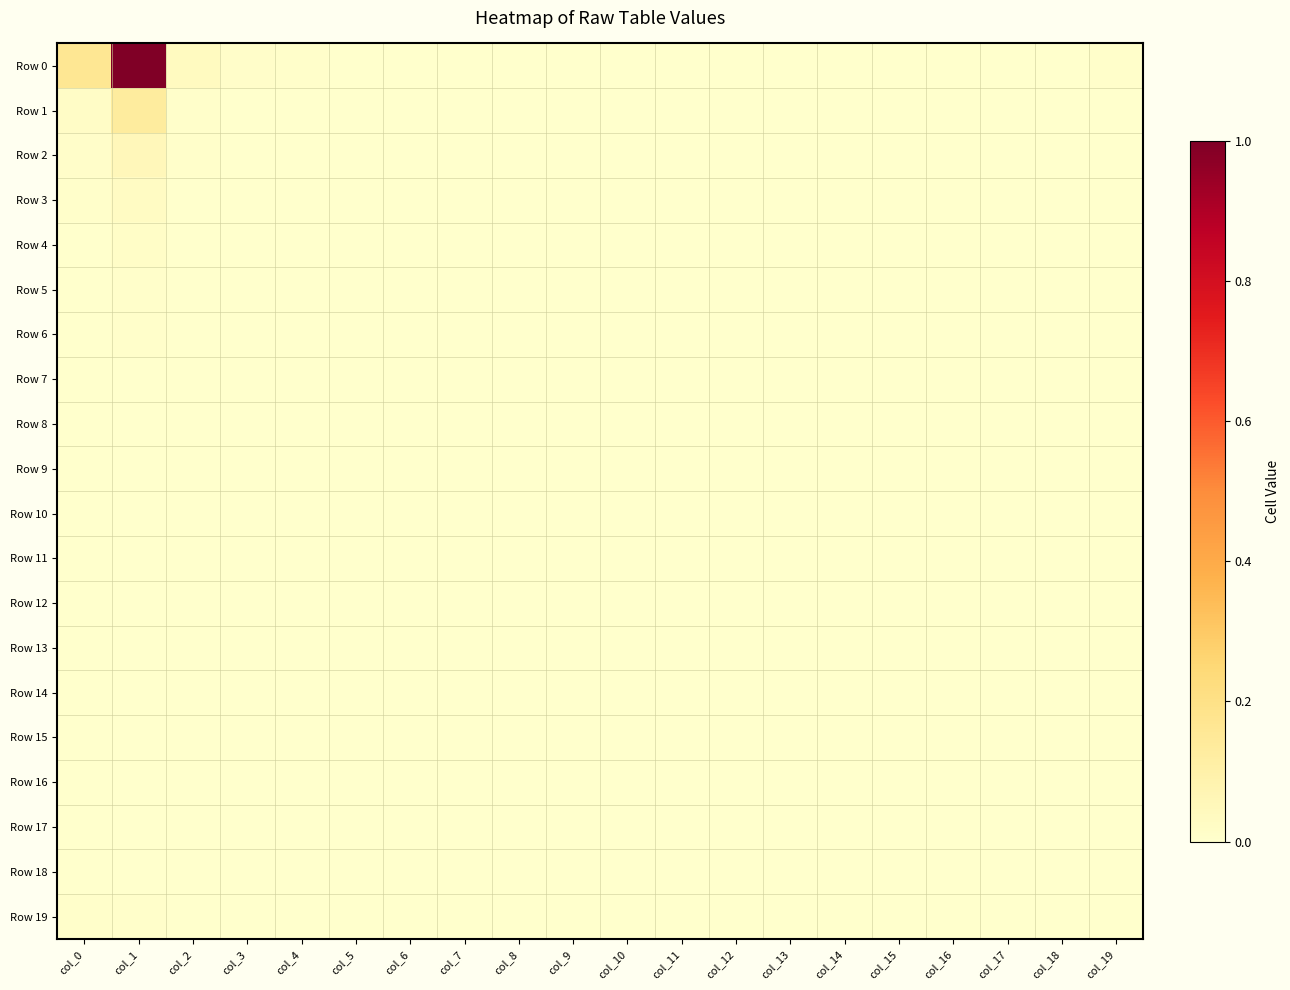

Reading left to right, transcribe all the data shown in this chart.

Row 0: col_0=0.2	col_1=1.0	col_2=0.0	col_3=0.0	col_4=0.0	col_5=0.0	col_6=0.0	col_7=0.0	col_8=0.0	col_9=0.0	col_10=0.0	col_11=0.0	col_12=0.0	col_13=0.0	col_14=0.0	col_15=0.0	col_16=0.0	col_17=0.0	col_18=0.0	col_19=0.0
Row 1: col_0=0.0	col_1=0.1	col_2=0.0	col_3=0.0	col_4=0.0	col_5=0.0	col_6=0.0	col_7=0.0	col_8=0.0	col_9=0.0	col_10=0.0	col_11=0.0	col_12=0.0	col_13=0.0	col_14=0.0	col_15=0.0	col_16=0.0	col_17=0.0	col_18=0.0	col_19=0.0
Row 2: col_0=0.0	col_1=0.1	col_2=0.0	col_3=0.0	col_4=0.0	col_5=0.0	col_6=0.0	col_7=0.0	col_8=0.0	col_9=0.0	col_10=0.0	col_11=0.0	col_12=0.0	col_13=0.0	col_14=0.0	col_15=0.0	col_16=0.0	col_17=0.0	col_18=0.0	col_19=0.0
Row 3: col_0=0.0	col_1=0.0	col_2=0.0	col_3=0.0	col_4=0.0	col_5=0.0	col_6=0.0	col_7=0.0	col_8=0.0	col_9=0.0	col_10=0.0	col_11=0.0	col_12=0.0	col_13=0.0	col_14=0.0	col_15=0.0	col_16=0.0	col_17=0.0	col_18=0.0	col_19=0.0
Row 4: col_0=0.0	col_1=0.0	col_2=0.0	col_3=0.0	col_4=0.0	col_5=0.0	col_6=0.0	col_7=0.0	col_8=0.0	col_9=0.0	col_10=0.0	col_11=0.0	col_12=0.0	col_13=0.0	col_14=0.0	col_15=0.0	col_16=0.0	col_17=0.0	col_18=0.0	col_19=0.0
Row 5: col_0=0.0	col_1=0.0	col_2=0.0	col_3=0.0	col_4=0.0	col_5=0.0	col_6=0.0	col_7=0.0	col_8=0.0	col_9=0.0	col_10=0.0	col_11=0.0	col_12=0.0	col_13=0.0	col_14=0.0	col_15=0.0	col_16=0.0	col_17=0.0	col_18=0.0	col_19=0.0
Row 6: col_0=0.0	col_1=0.0	col_2=0.0	col_3=0.0	col_4=0.0	col_5=0.0	col_6=0.0	col_7=0.0	col_8=0.0	col_9=0.0	col_10=0.0	col_11=0.0	col_12=0.0	col_13=0.0	col_14=0.0	col_15=0.0	col_16=0.0	col_17=0.0	col_18=0.0	col_19=0.0
Row 7: col_0=0.0	col_1=0.0	col_2=0.0	col_3=0.0	col_4=0.0	col_5=0.0	col_6=0.0	col_7=0.0	col_8=0.0	col_9=0.0	col_10=0.0	col_11=0.0	col_12=0.0	col_13=0.0	col_14=0.0	col_15=0.0	col_16=0.0	col_17=0.0	col_18=0.0	col_19=0.0
Row 8: col_0=0.0	col_1=0.0	col_2=0.0	col_3=0.0	col_4=0.0	col_5=0.0	col_6=0.0	col_7=0.0	col_8=0.0	col_9=0.0	col_10=0.0	col_11=0.0	col_12=0.0	col_13=0.0	col_14=0.0	col_15=0.0	col_16=0.0	col_17=0.0	col_18=0.0	col_19=0.0
Row 9: col_0=0.0	col_1=0.0	col_2=0.0	col_3=0.0	col_4=0.0	col_5=0.0	col_6=0.0	col_7=0.0	col_8=0.0	col_9=0.0	col_10=0.0	col_11=0.0	col_12=0.0	col_13=0.0	col_14=0.0	col_15=0.0	col_16=0.0	col_17=0.0	col_18=0.0	col_19=0.0
Row 10: col_0=0.0	col_1=0.0	col_2=0.0	col_3=0.0	col_4=0.0	col_5=0.0	col_6=0.0	col_7=0.0	col_8=0.0	col_9=0.0	col_10=0.0	col_11=0.0	col_12=0.0	col_13=0.0	col_14=0.0	col_15=0.0	col_16=0.0	col_17=0.0	col_18=0.0	col_19=0.0
Row 11: col_0=0.0	col_1=0.0	col_2=0.0	col_3=0.0	col_4=0.0	col_5=0.0	col_6=0.0	col_7=0.0	col_8=0.0	col_9=0.0	col_10=0.0	col_11=0.0	col_12=0.0	col_13=0.0	col_14=0.0	col_15=0.0	col_16=0.0	col_17=0.0	col_18=0.0	col_19=0.0
Row 12: col_0=0.0	col_1=0.0	col_2=0.0	col_3=0.0	col_4=0.0	col_5=0.0	col_6=0.0	col_7=0.0	col_8=0.0	col_9=0.0	col_10=0.0	col_11=0.0	col_12=0.0	col_13=0.0	col_14=0.0	col_15=0.0	col_16=0.0	col_17=0.0	col_18=0.0	col_19=0.0
Row 13: col_0=0.0	col_1=0.0	col_2=0.0	col_3=0.0	col_4=0.0	col_5=0.0	col_6=0.0	col_7=0.0	col_8=0.0	col_9=0.0	col_10=0.0	col_11=0.0	col_12=0.0	col_13=0.0	col_14=0.0	col_15=0.0	col_16=0.0	col_17=0.0	col_18=0.0	col_19=0.0
Row 14: col_0=0.0	col_1=0.0	col_2=0.0	col_3=0.0	col_4=0.0	col_5=0.0	col_6=0.0	col_7=0.0	col_8=0.0	col_9=0.0	col_10=0.0	col_11=0.0	col_12=0.0	col_13=0.0	col_14=0.0	col_15=0.0	col_16=0.0	col_17=0.0	col_18=0.0	col_19=0.0
Row 15: col_0=0.0	col_1=0.0	col_2=0.0	col_3=0.0	col_4=0.0	col_5=0.0	col_6=0.0	col_7=0.0	col_8=0.0	col_9=0.0	col_10=0.0	col_11=0.0	col_12=0.0	col_13=0.0	col_14=0.0	col_15=0.0	col_16=0.0	col_17=0.0	col_18=0.0	col_19=0.0
Row 16: col_0=0.0	col_1=0.0	col_2=0.0	col_3=0.0	col_4=0.0	col_5=0.0	col_6=0.0	col_7=0.0	col_8=0.0	col_9=0.0	col_10=0.0	col_11=0.0	col_12=0.0	col_13=0.0	col_14=0.0	col_15=0.0	col_16=0.0	col_17=0.0	col_18=0.0	col_19=0.0
Row 17: col_0=0.0	col_1=0.0	col_2=0.0	col_3=0.0	col_4=0.0	col_5=0.0	col_6=0.0	col_7=0.0	col_8=0.0	col_9=0.0	col_10=0.0	col_11=0.0	col_12=0.0	col_13=0.0	col_14=0.0	col_15=0.0	col_16=0.0	col_17=0.0	col_18=0.0	col_19=0.0
Row 18: col_0=0.0	col_1=0.0	col_2=0.0	col_3=0.0	col_4=0.0	col_5=0.0	col_6=0.0	col_7=0.0	col_8=0.0	col_9=0.0	col_10=0.0	col_11=0.0	col_12=0.0	col_13=0.0	col_14=0.0	col_15=0.0	col_16=0.0	col_17=0.0	col_18=0.0	col_19=0.0
Row 19: col_0=0.0	col_1=0.0	col_2=0.0	col_3=0.0	col_4=0.0	col_5=0.0	col_6=0.0	col_7=0.0	col_8=0.0	col_9=0.0	col_10=0.0	col_11=0.0	col_12=0.0	col_13=0.0	col_14=0.0	col_15=0.0	col_16=0.0	col_17=0.0	col_18=0.0	col_19=0.0